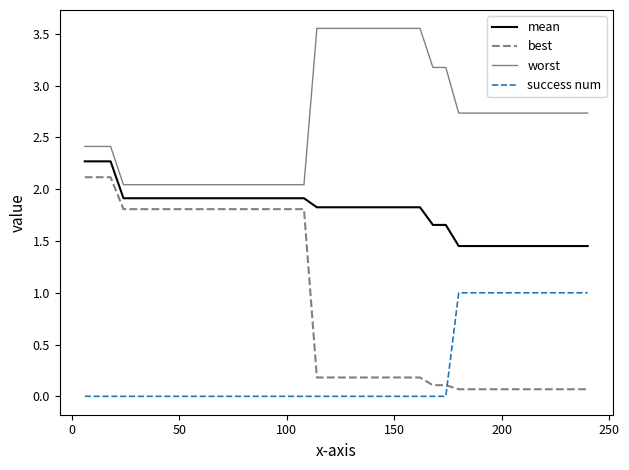

True or false: best and mean intersect in this chart.

False